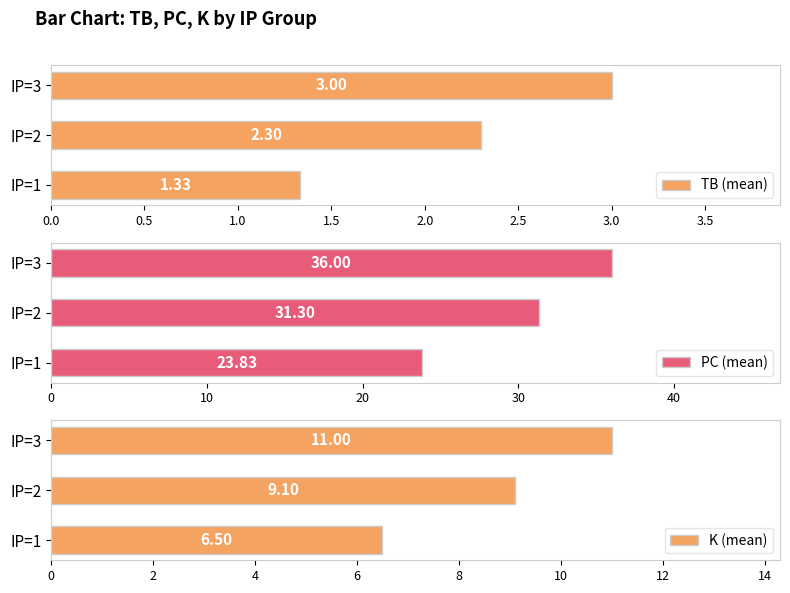

What is the sum of the TB (mean) values at IP=1 and IP=2?

3.6